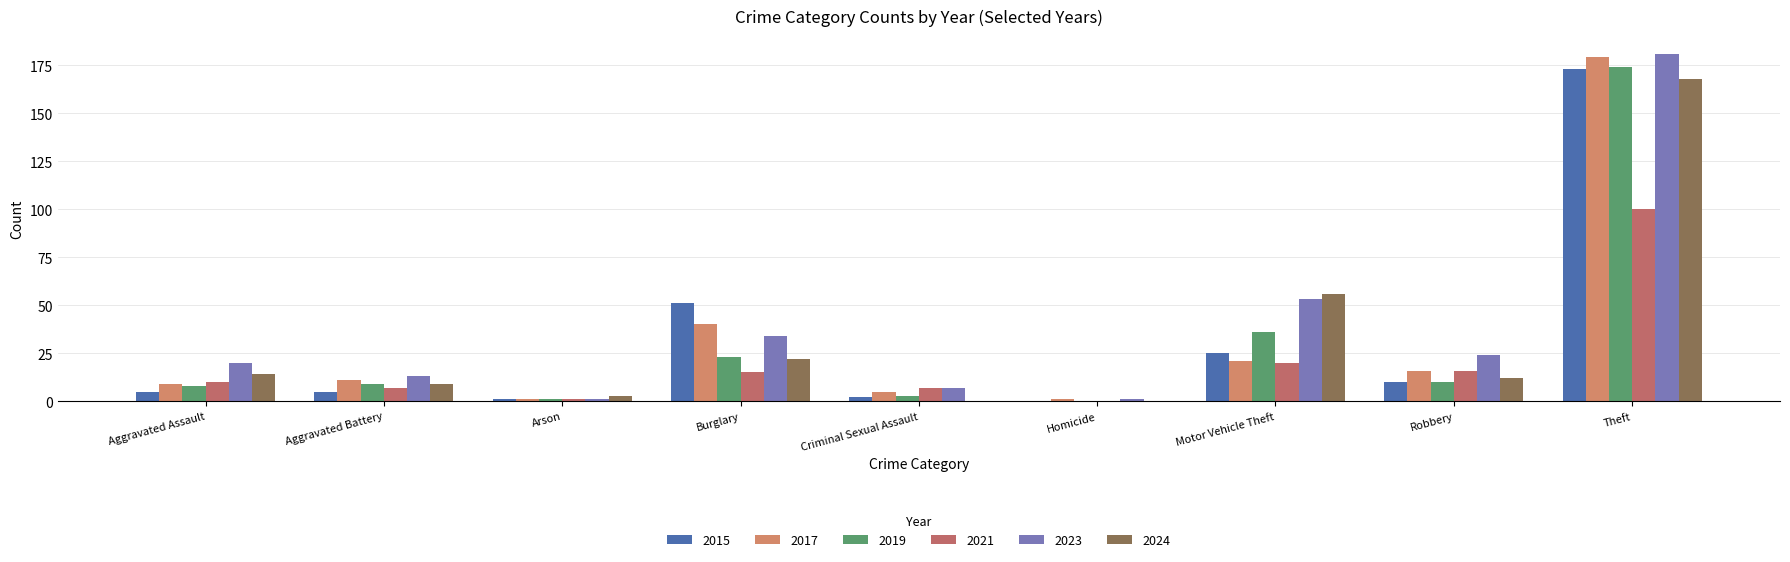

At which label does 2023 first exceed 20?

Burglary